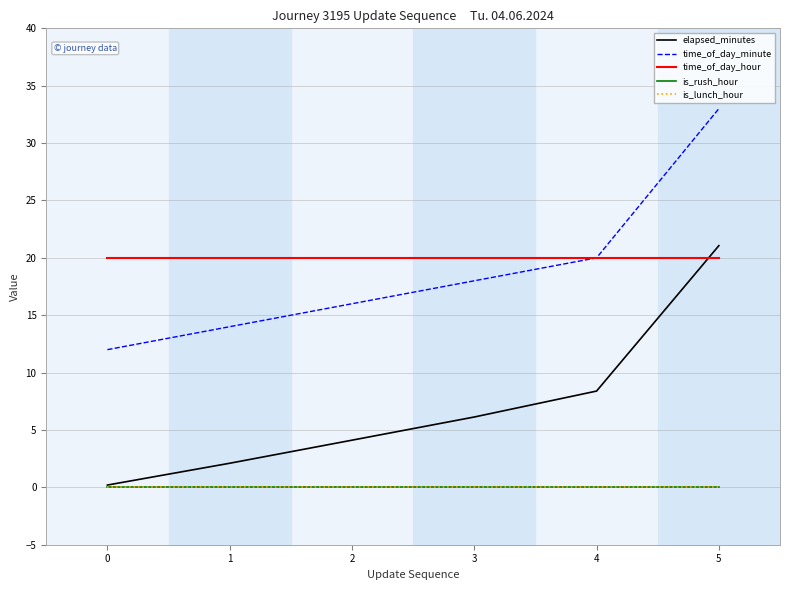

At which category is the sum across all series the highest?

5